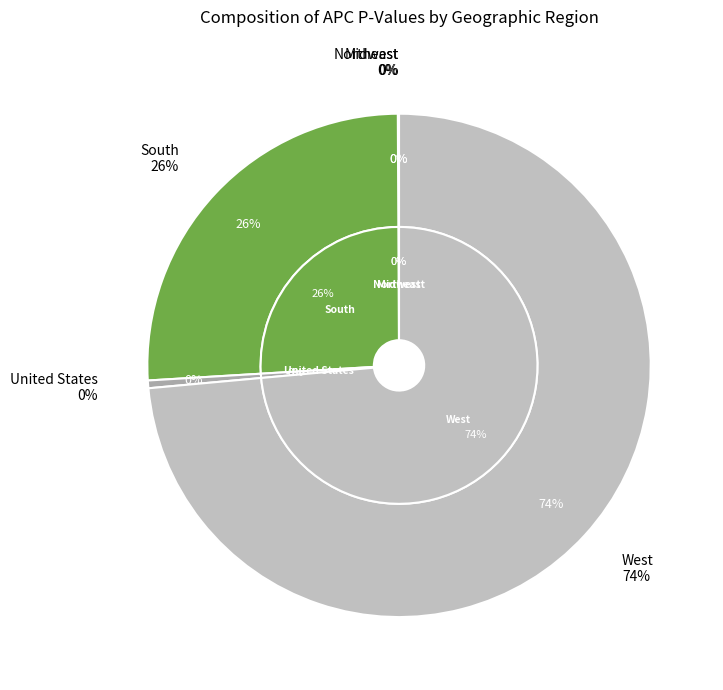

To the nearest percent, what is the combined percentage of South and United States?

26%